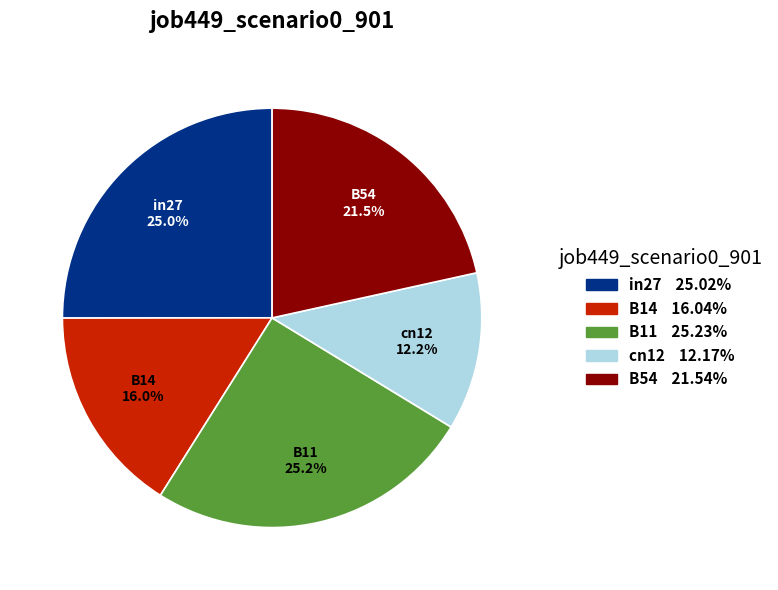

What is the smallest slice in the pie chart?

cn12